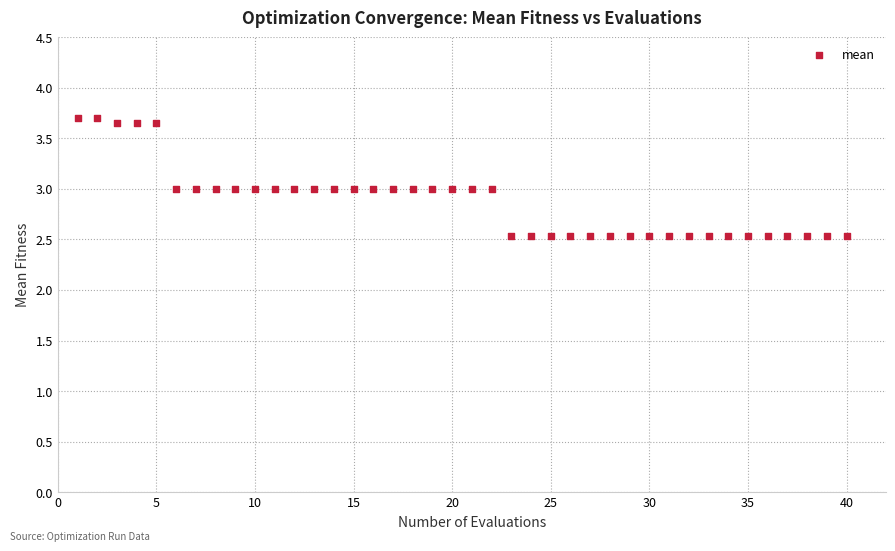

What is the range of Y values (max minus min)?

1.2